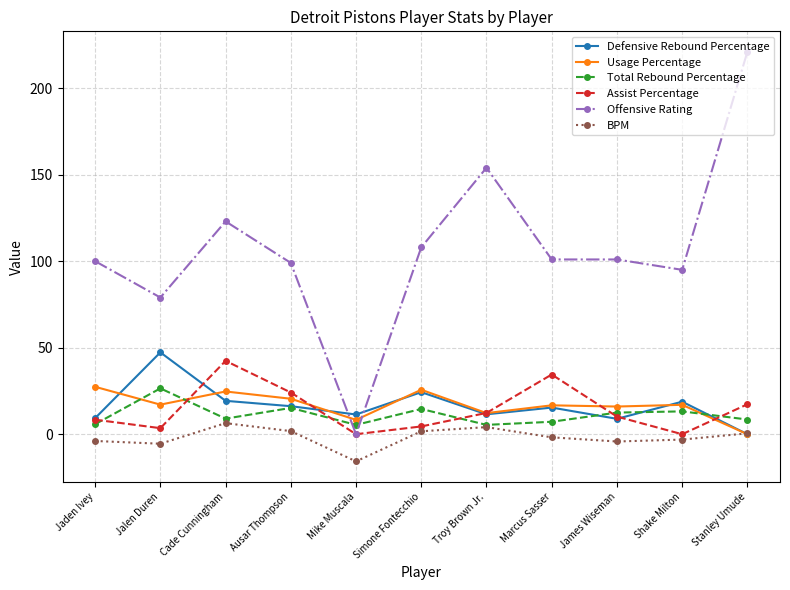

How many series are shown in this chart?

6